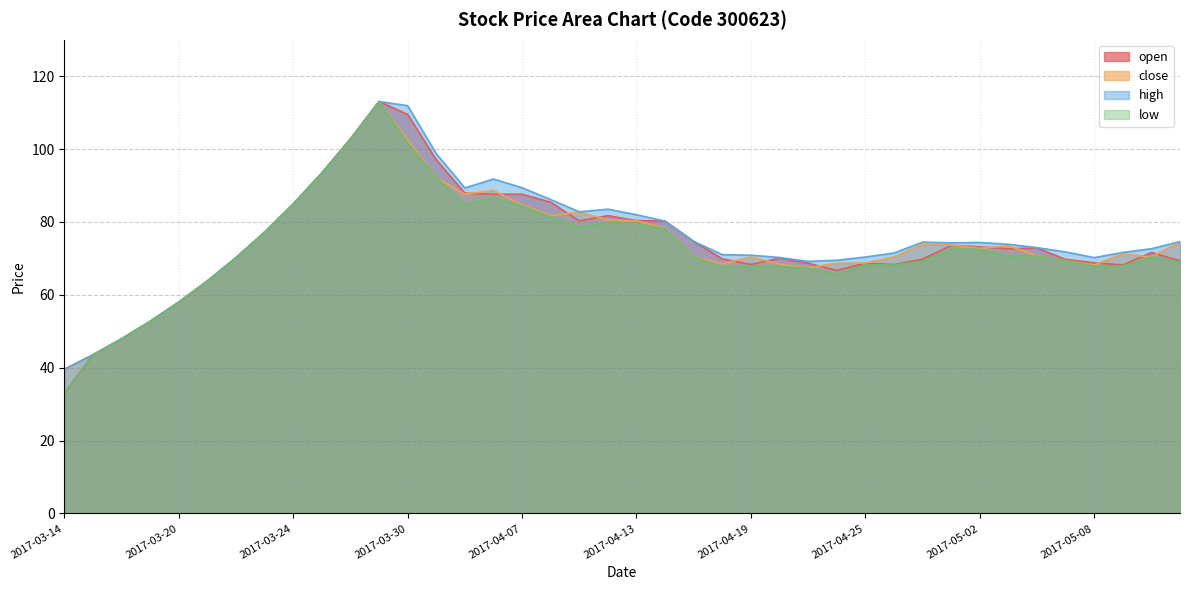

What is the sum of the low values at 2017-04-26 and 2017-03-14?

101.2